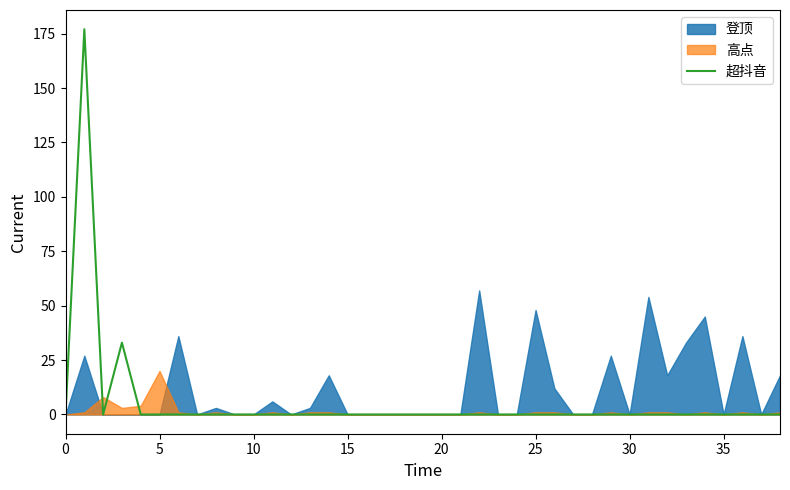

What is the maximum value for 超抖音?

177